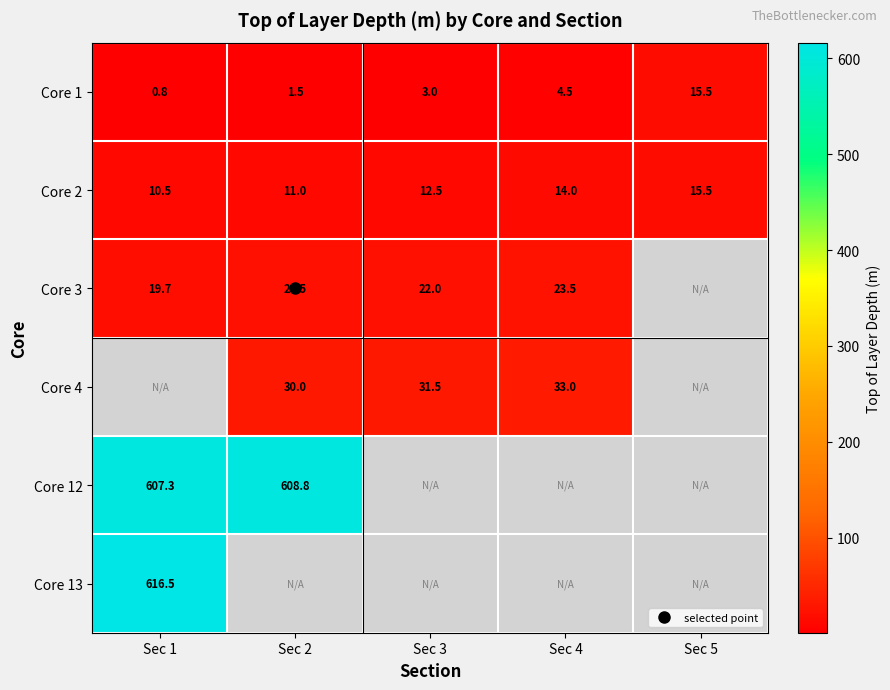

Which series changed the most between Sec 2 and Sec 5?

Core 1